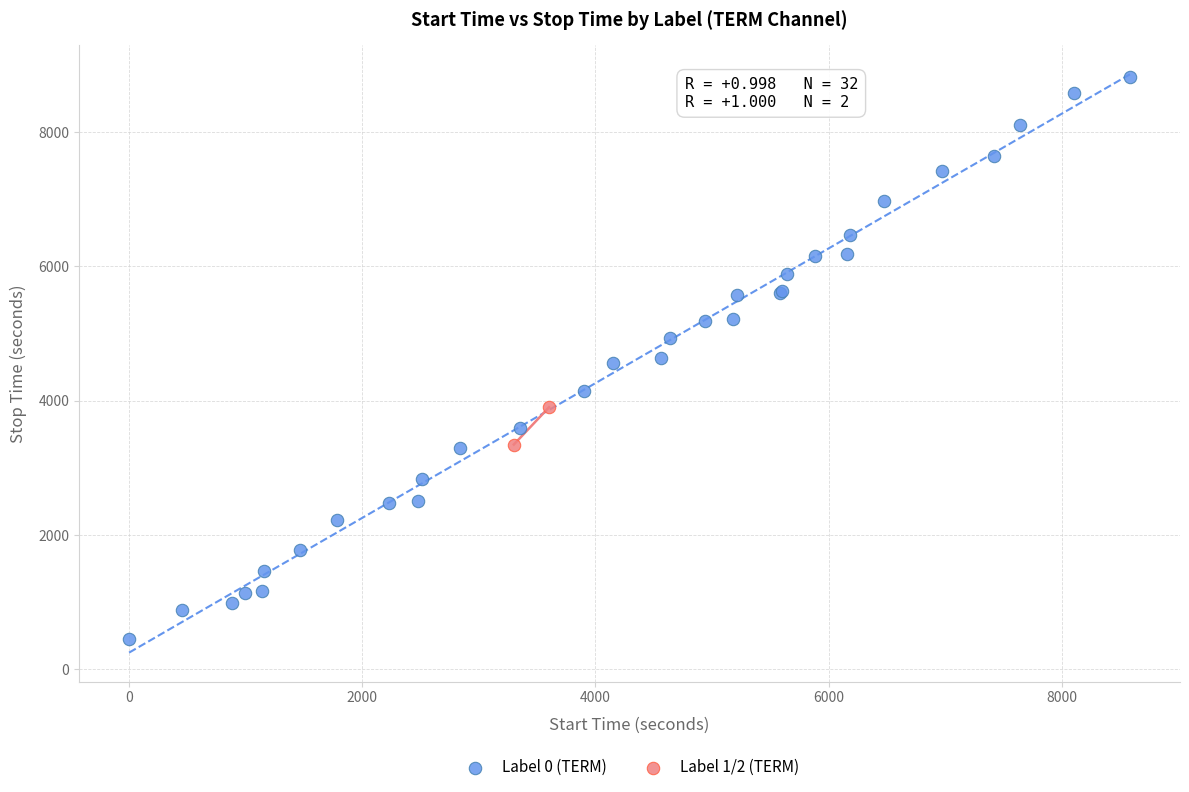

Which series reaches the minimum Y coordinate?

Label 0 (TERM)